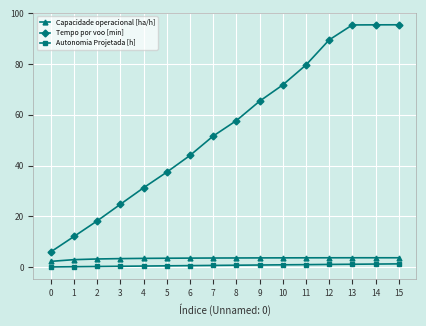

Between 1 and 4, which series saw the biggest shift?

Tempo por voo [min]